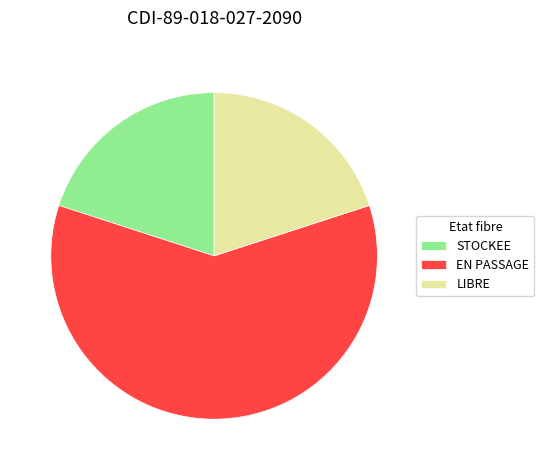

Is there a majority slice in this chart?

Yes